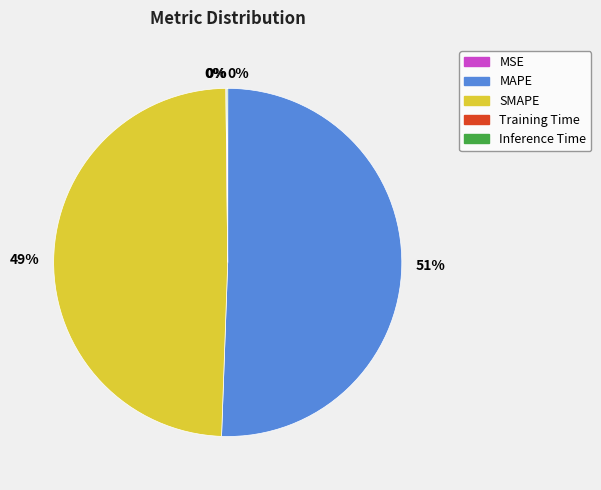

To the nearest percent, what is the difference between the largest and smallest slice percentages?

51%